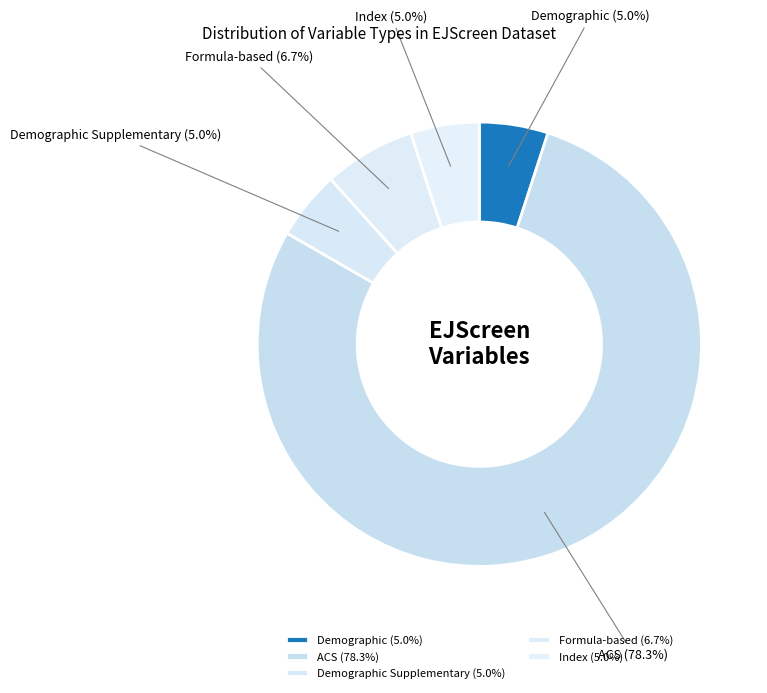

To the nearest percent, what is the combined percentage of ACS and Demographic Supplementary?

83%